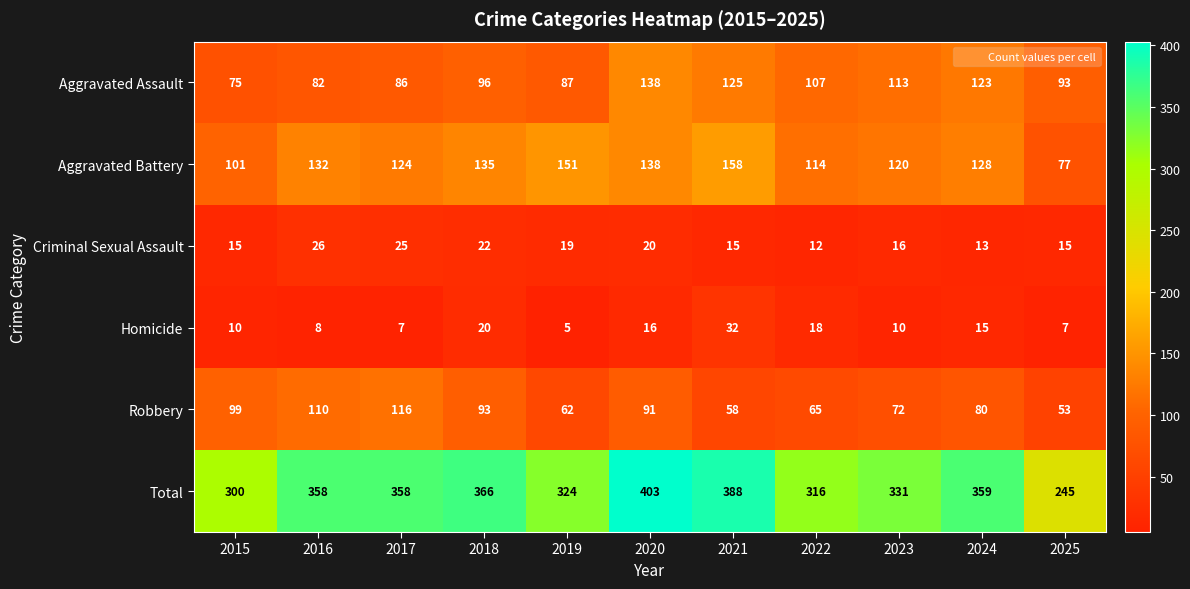

What is the maximum value for Homicide?

32